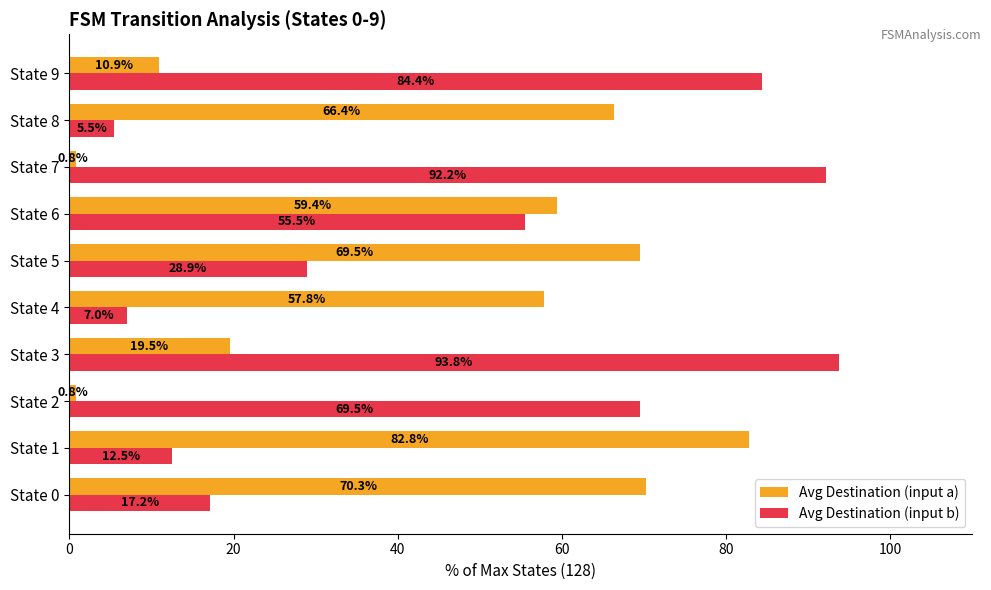

List the series in order of their peak value, highest first.

Avg Destination (input b), Avg Destination (input a)